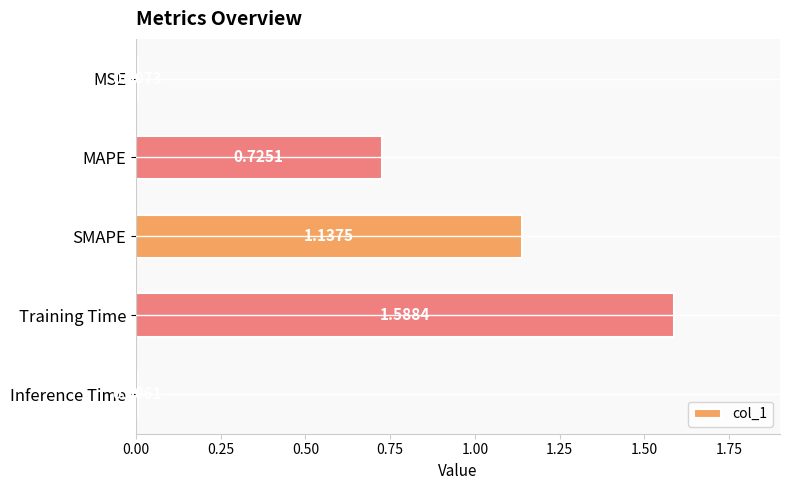

At which category does the chart reach its peak across all series?

Training Time